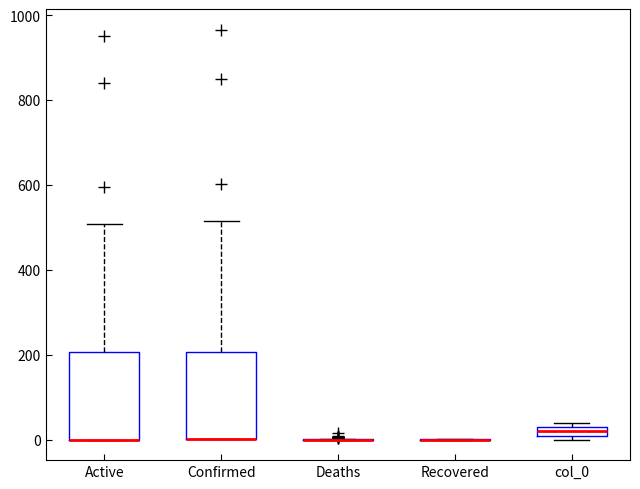

Where is the upper edge of the box for Confirmed on the y-axis? The values are not printed on the chart, so give them approximately, as read against the axis.

200